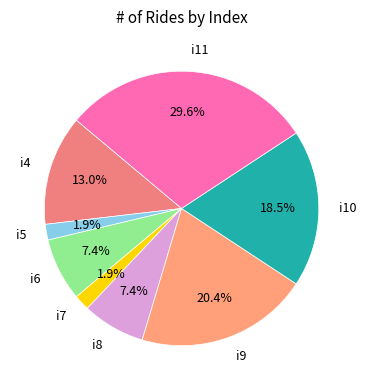

Is there any slice that represents more than half of the pie?

No